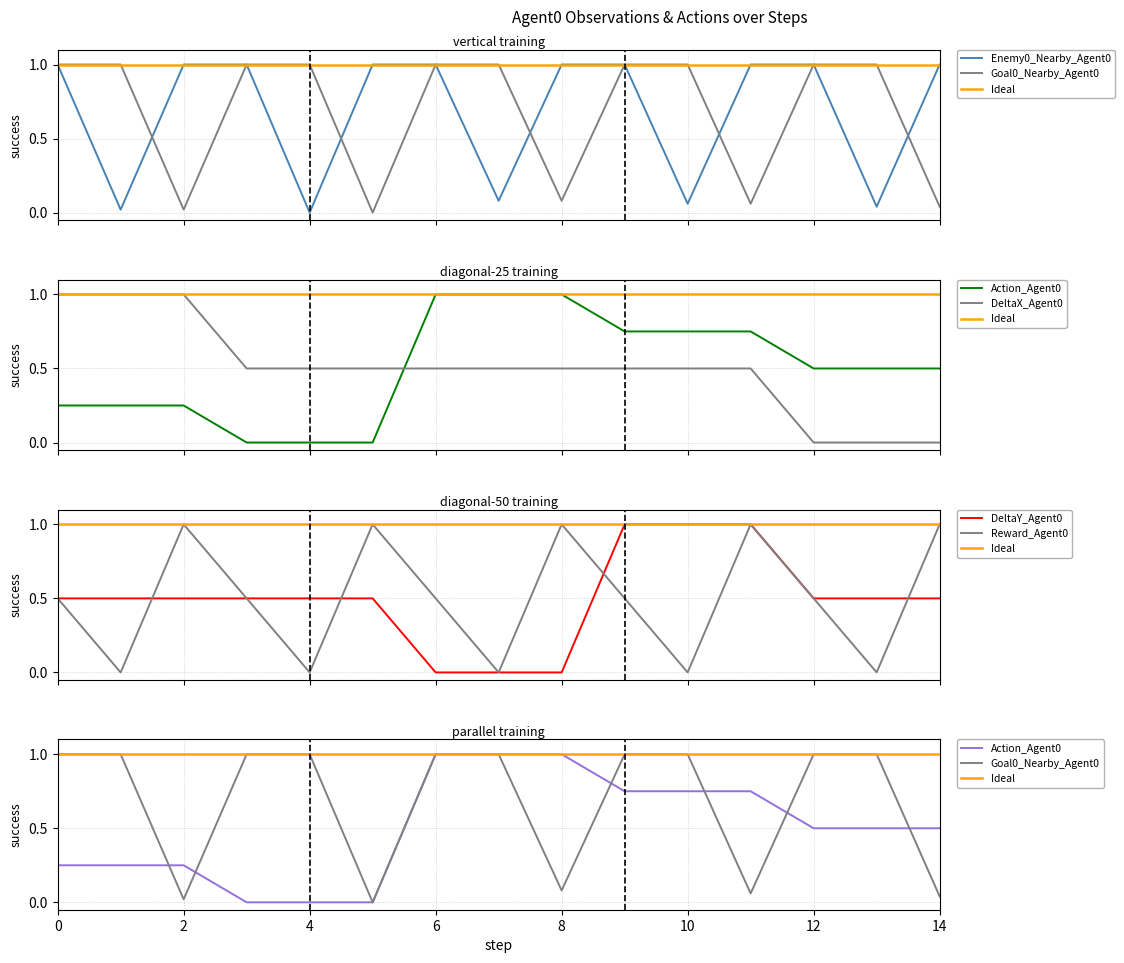

What is the approximate value of DeltaX_Agent0 at 3?

0.5